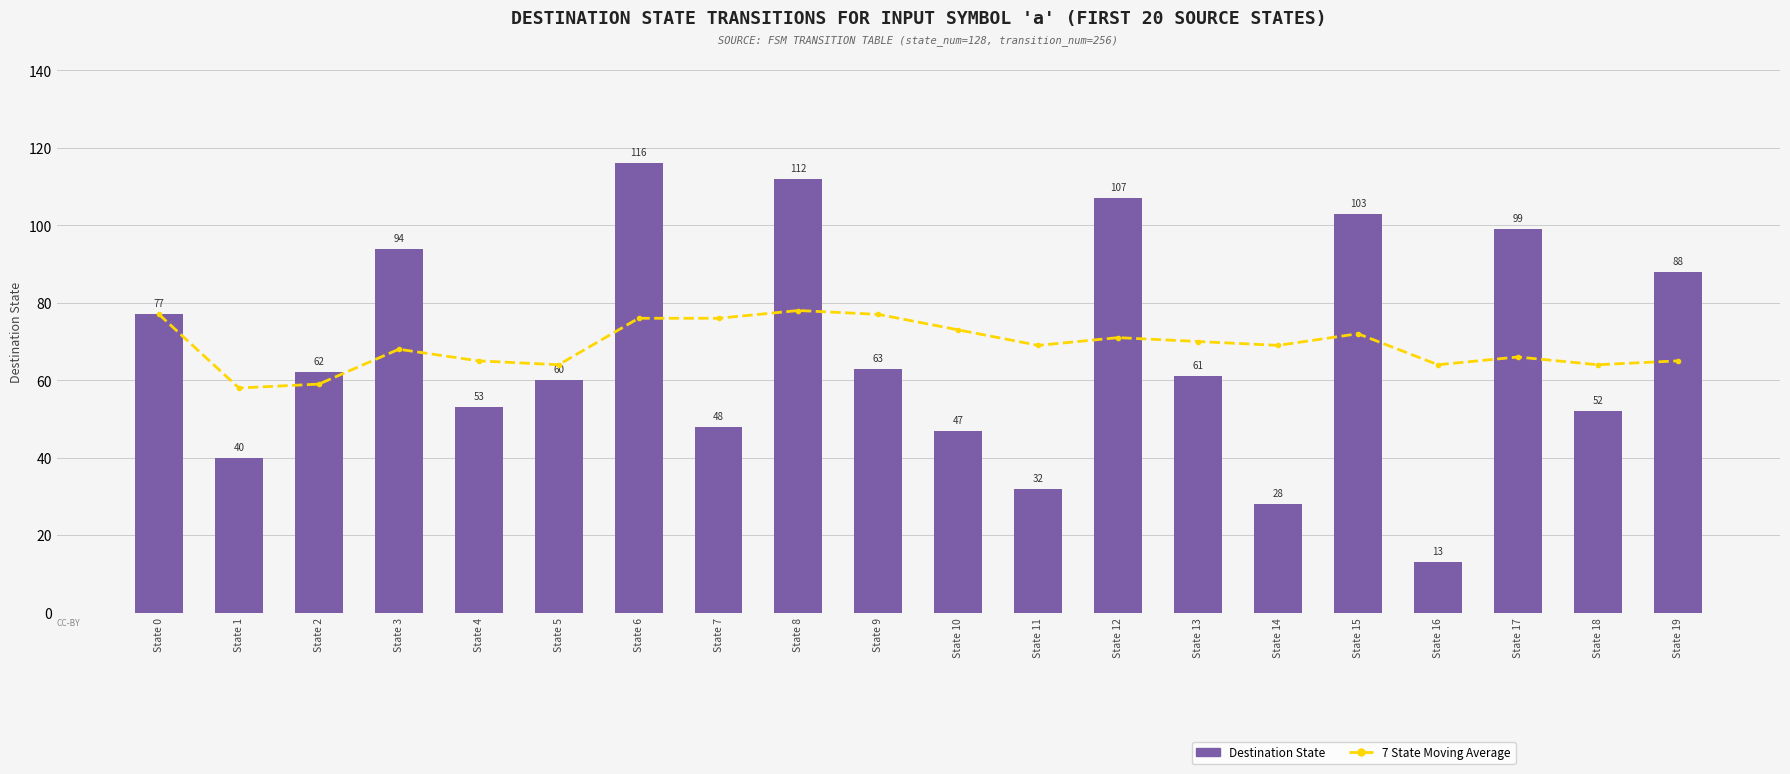

Reading right to left, transcribe all the data shown in this chart.

7 State Moving Average: 65	64	66	64	72	69	70	71	69	73	77	78	76	76	64	65	68	59	58	77
Destination State: 88	52	99	13	103	28	61	107	32	47	63	112	48	116	60	53	94	62	40	77